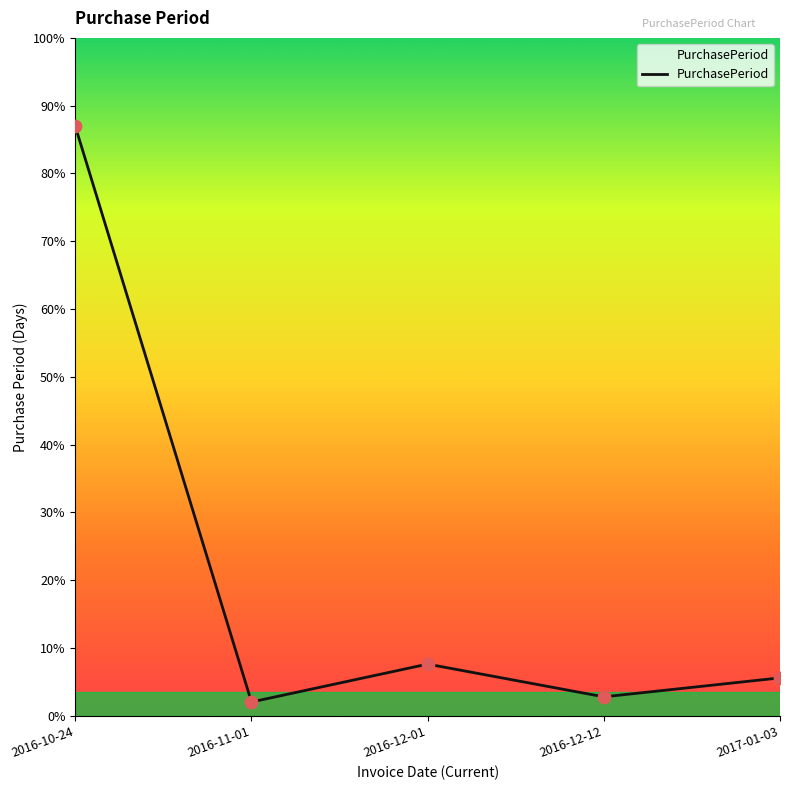

Which has a higher value, 2016-10-24 or 2016-12-12?

2016-10-24